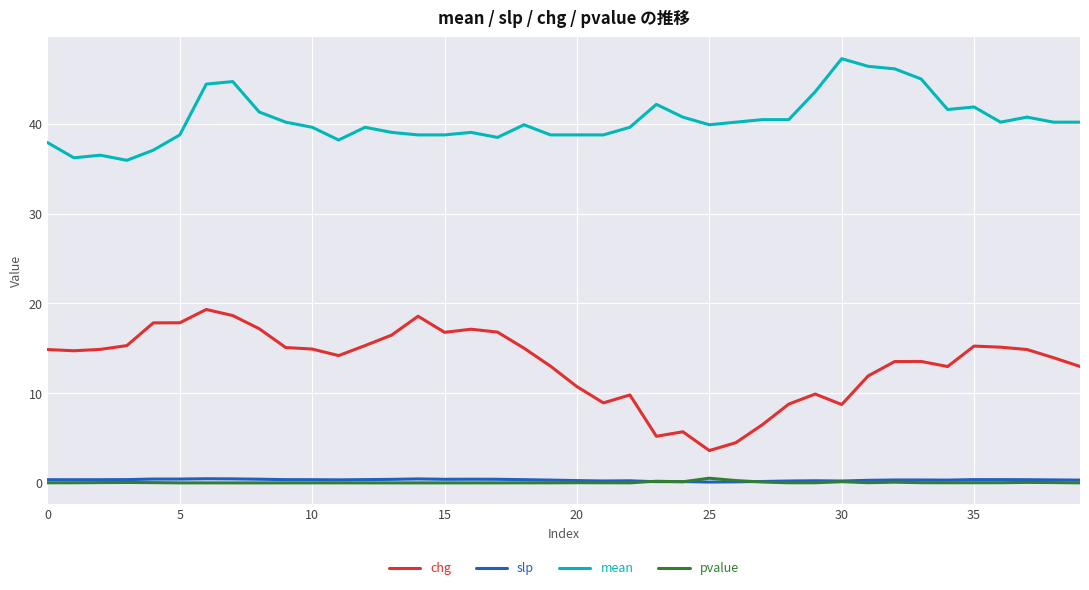

How many lines are shown in the chart?

4